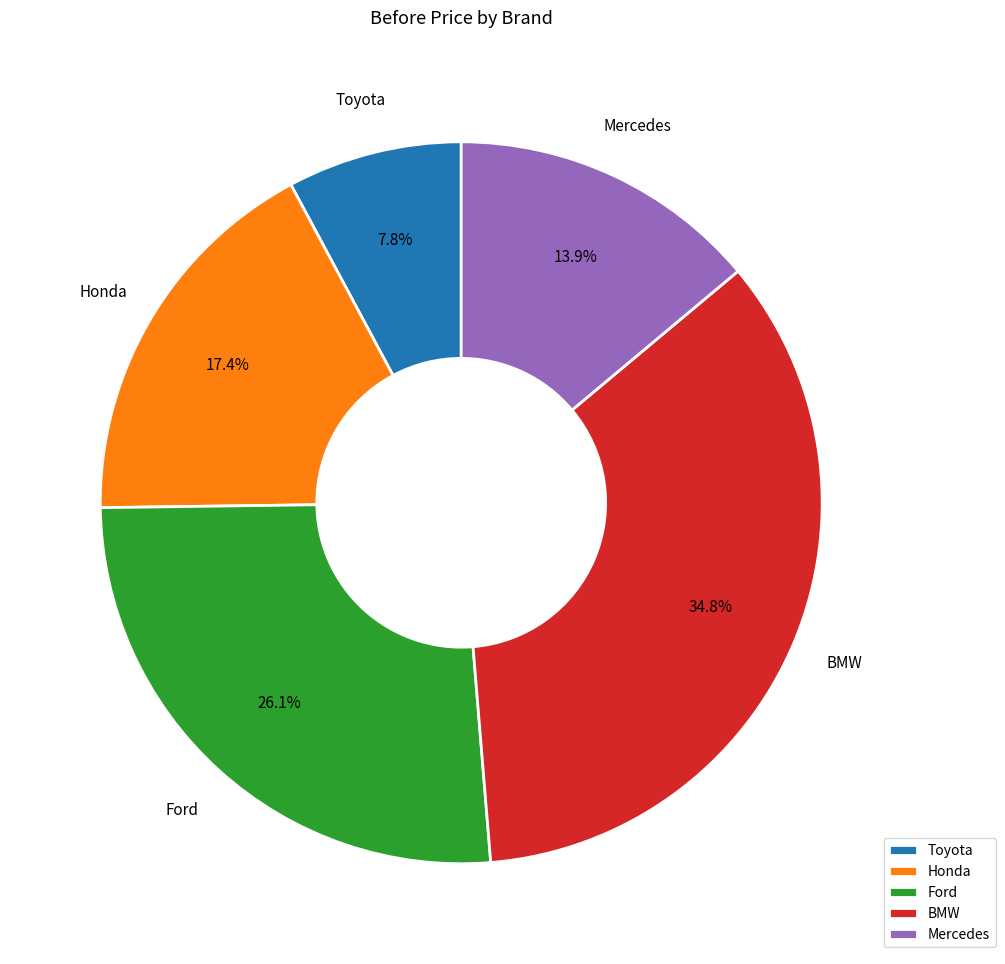

To the nearest percent, what is the average slice percentage?

20%